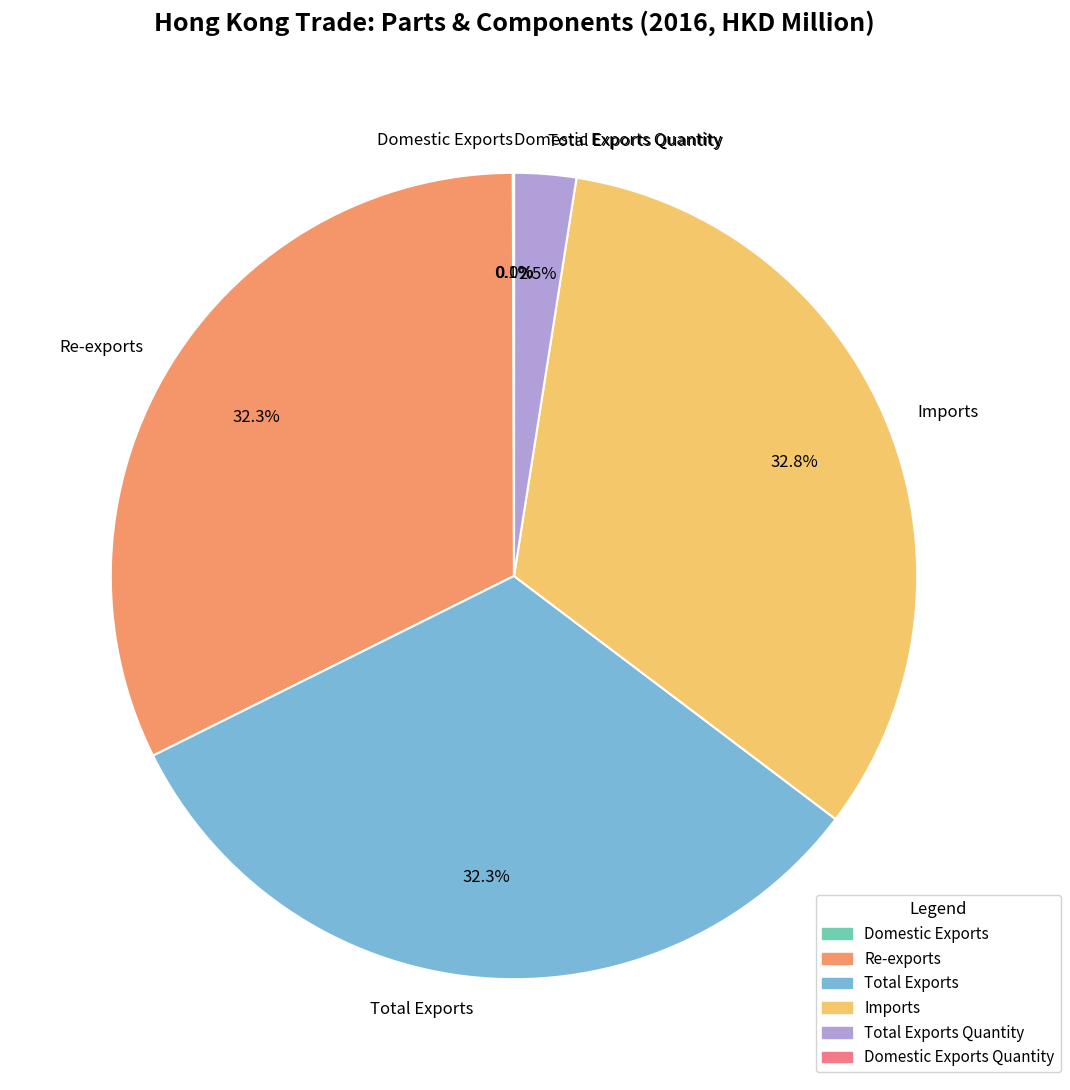

Is it true that Imports is 33% of the pie?

True